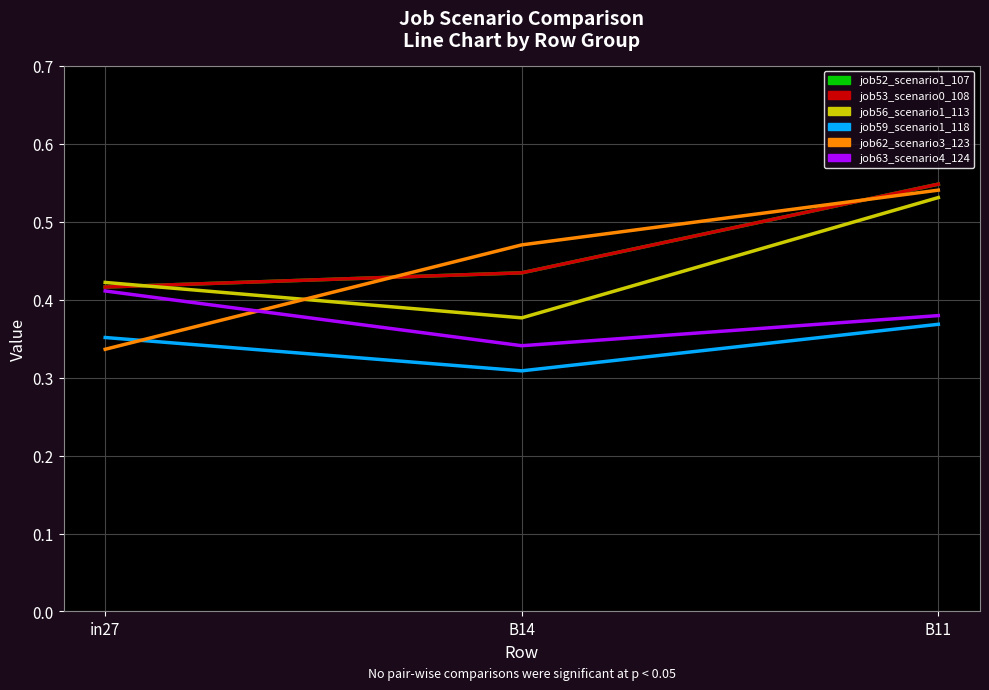

What is the total value across all series at B14?

2.4